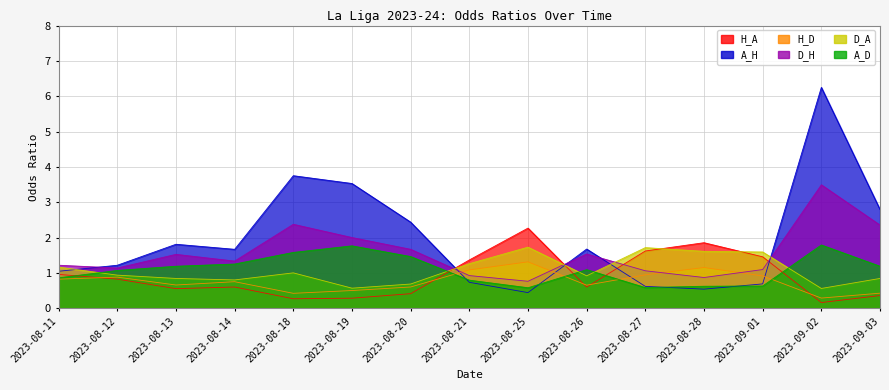

How many data points in D_H are above 1?

12